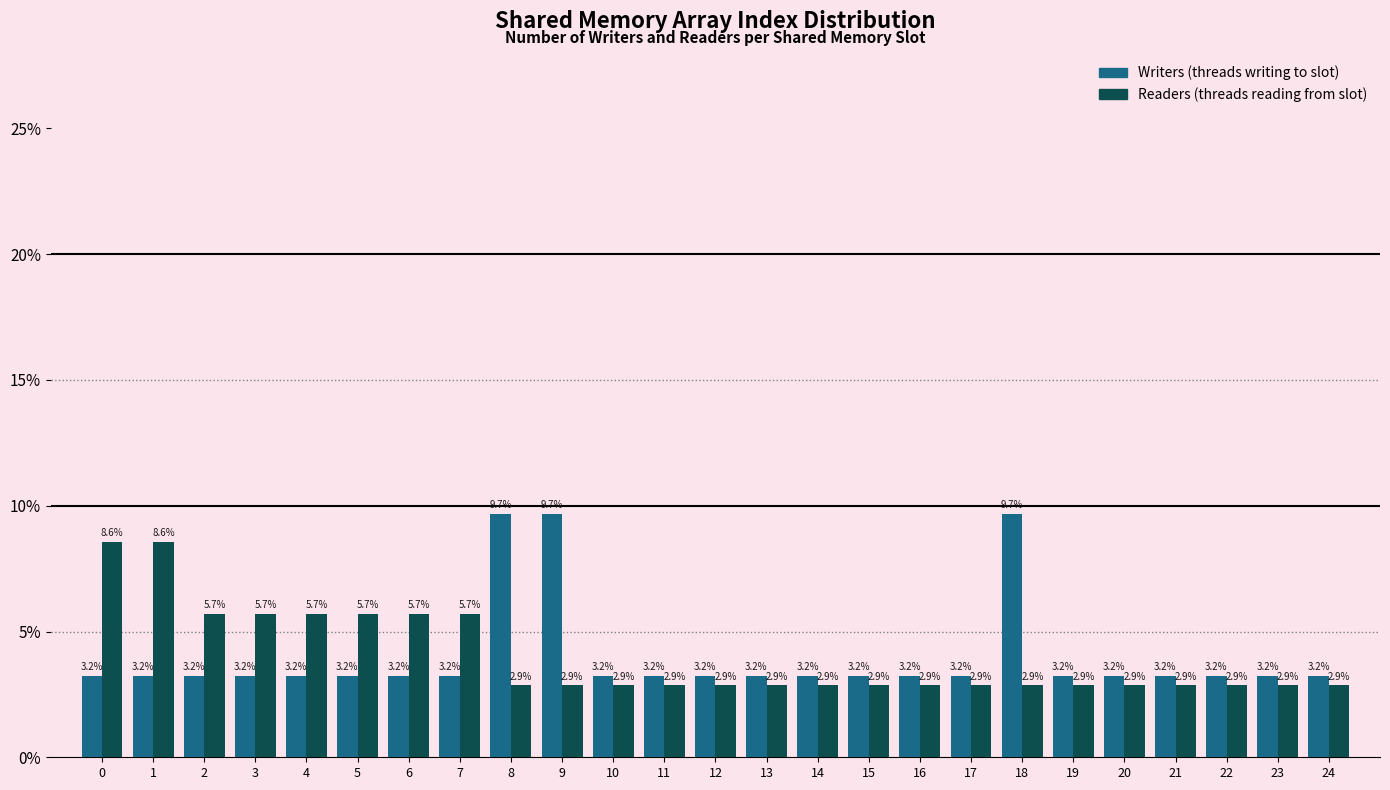

Reading left to right, list all the values displayed in this chart.

Writers: 0=3.2	1=3.2	2=3.2	3=3.2	4=3.2	5=3.2	6=3.2	7=3.2	8=9.7	9=9.7	10=3.2	11=3.2	12=3.2	13=3.2	14=3.2	15=3.2	16=3.2	17=3.2	18=9.7	19=3.2	20=3.2	21=3.2	22=3.2	23=3.2	24=3.2
Readers: 0=8.6	1=8.6	2=5.7	3=5.7	4=5.7	5=5.7	6=5.7	7=5.7	8=2.9	9=2.9	10=2.9	11=2.9	12=2.9	13=2.9	14=2.9	15=2.9	16=2.9	17=2.9	18=2.9	19=2.9	20=2.9	21=2.9	22=2.9	23=2.9	24=2.9